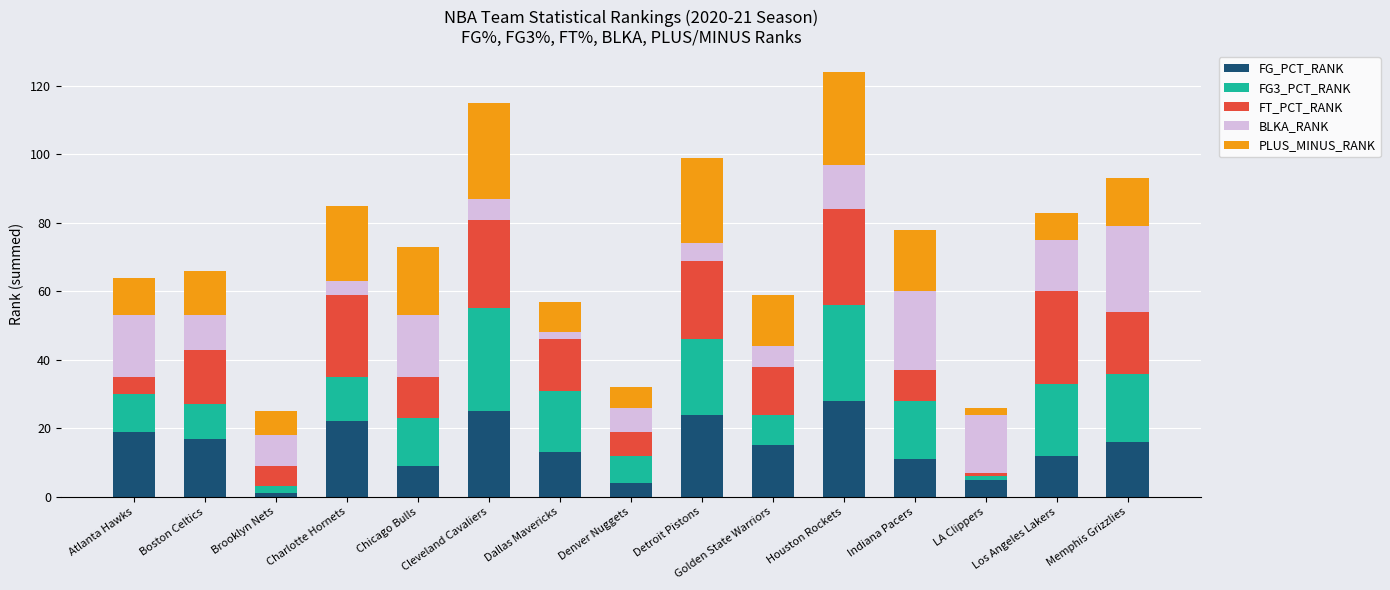

Is it true that FG_PCT_RANK equals 17 at Dallas Mavericks?

False